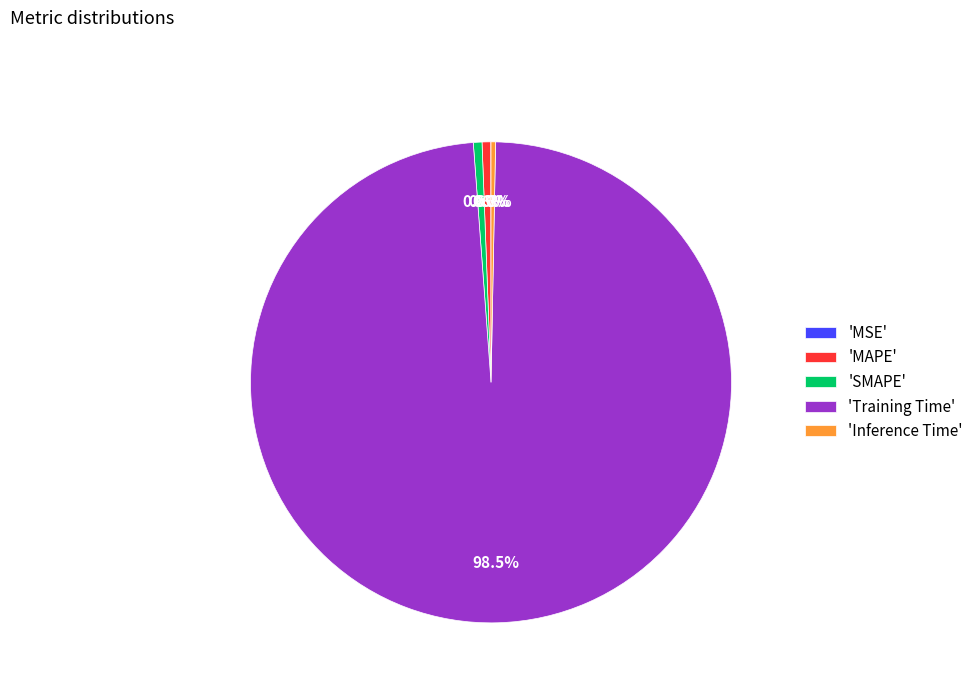

What percentage is NOT represented by 'Inference Time'?

99.7%